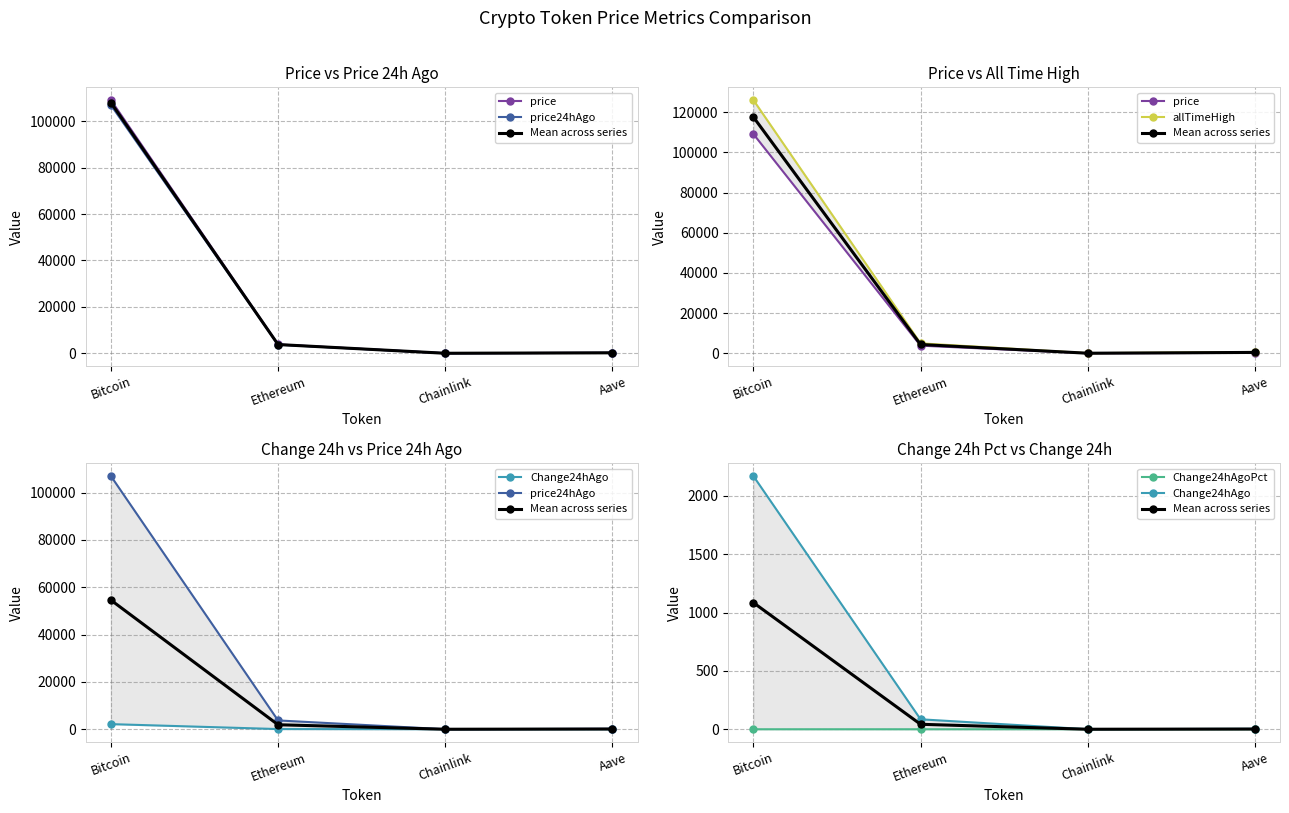

At which category is the sum across all series the highest?

Bitcoin